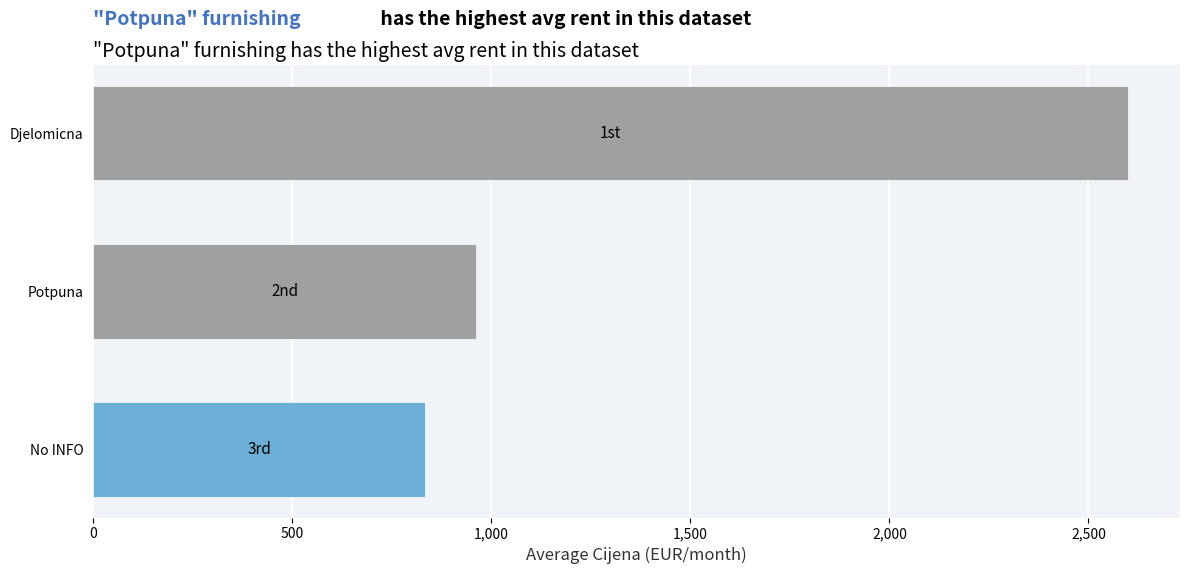

Are the bars grouped side by side (vs. stacked)?

No